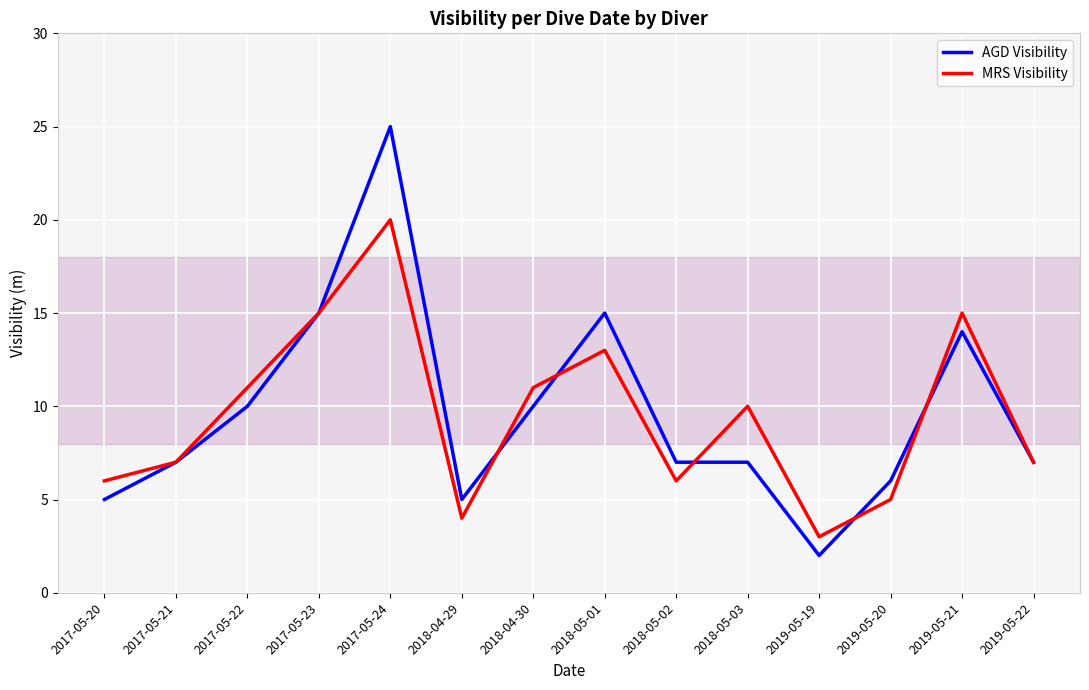

At which category is the sum across all series the highest?

2017-05-24